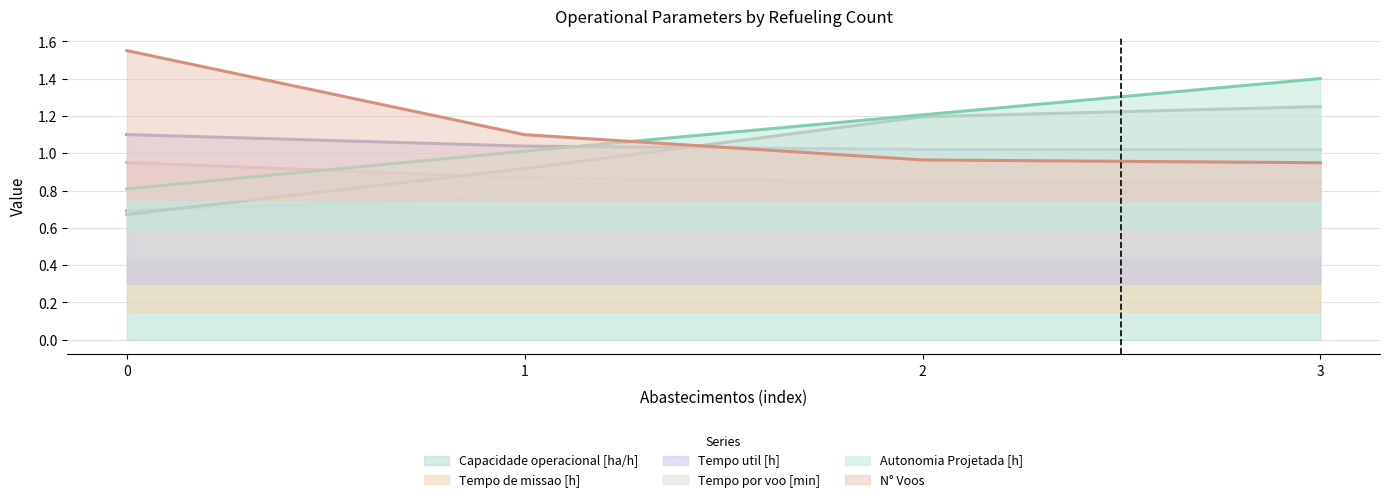

What is the approximate value of Capacidade operacional [ha/h] at 0?

0.7